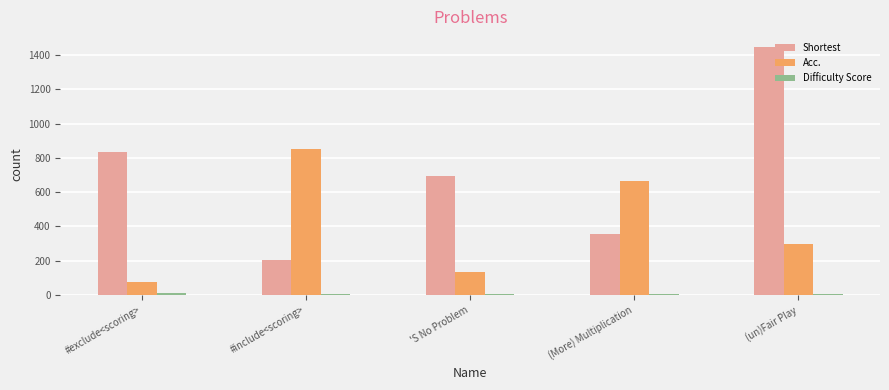

Which series has the largest total across all categories?

Shortest